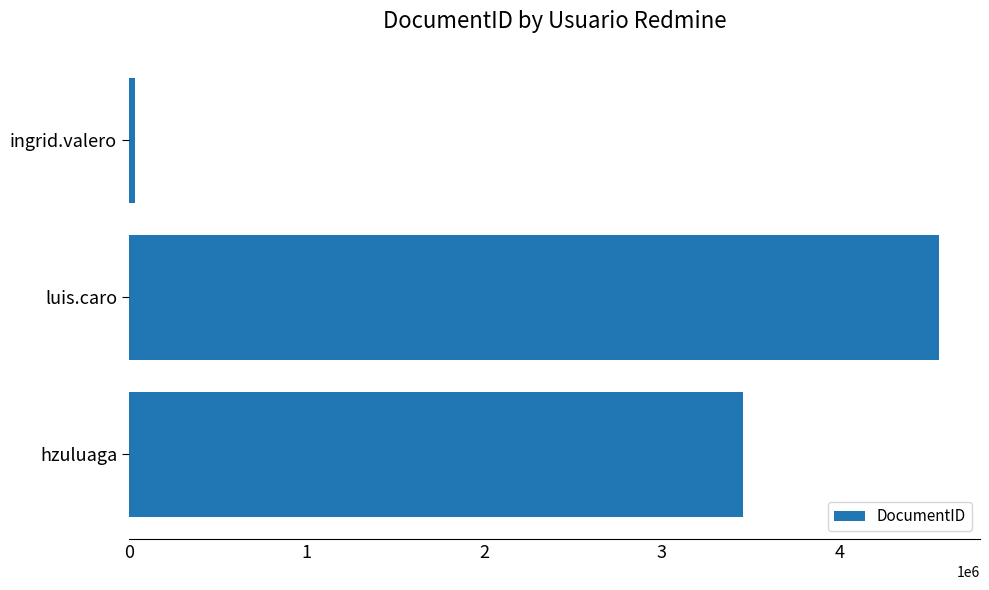

The value at luis.caro is 4563456. True or false?

True